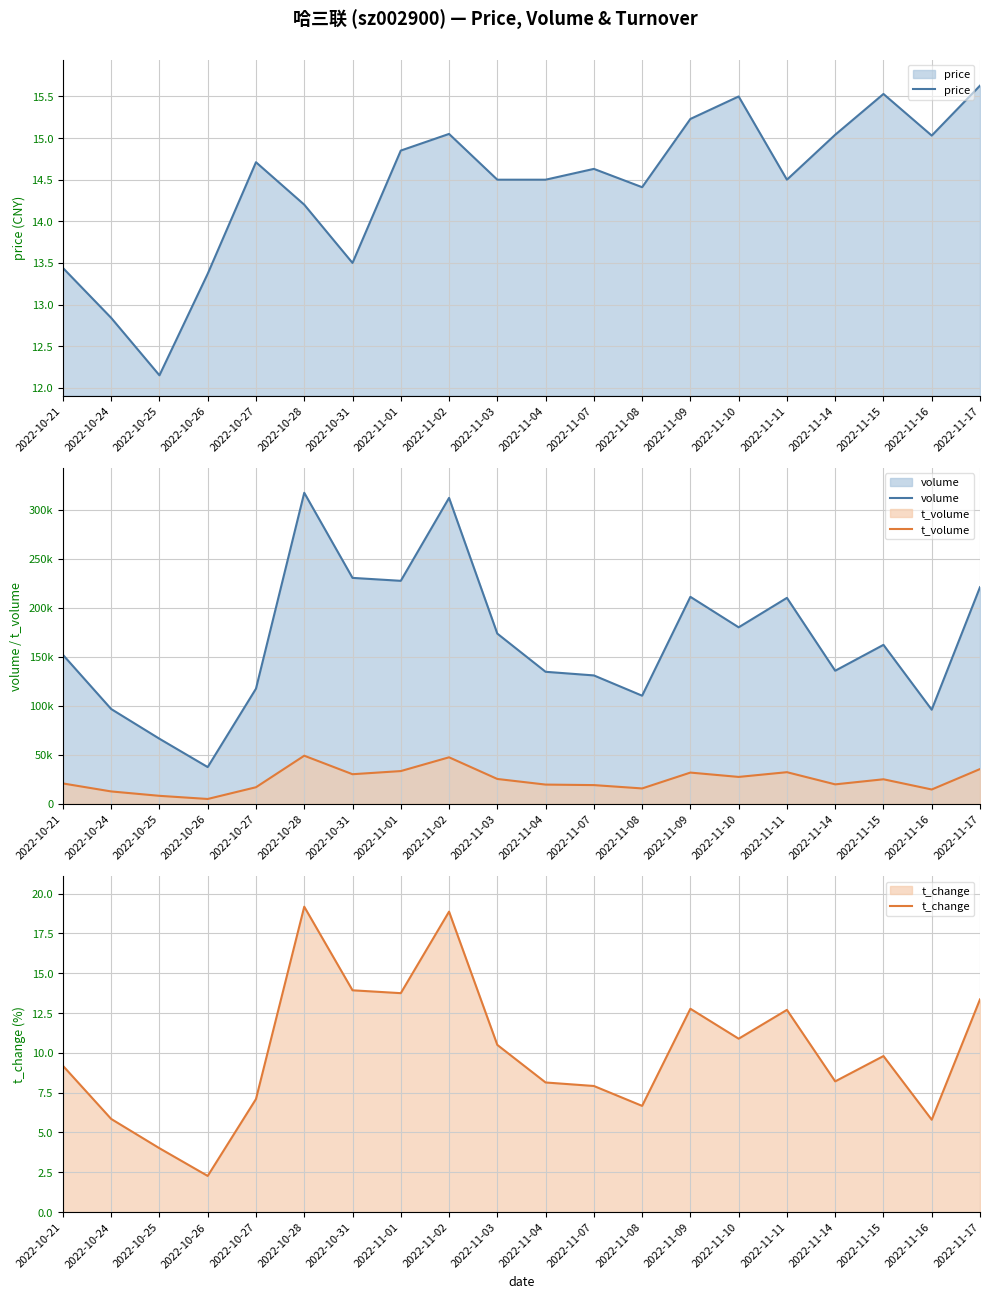

Reading right to left, transcribe all the data shown in this chart.

price: 2022-11-17=15.6	2022-11-16=15.0	2022-11-15=15.5	2022-11-14=15.0	2022-11-11=14.5	2022-11-10=15.5	2022-11-09=15.2	2022-11-08=14.4	2022-11-07=14.6	2022-11-04=14.5	2022-11-03=14.5	2022-11-02=15.1	2022-11-01=14.8	2022-10-31=13.5	2022-10-28=14.2	2022-10-27=14.7	2022-10-26=13.4	2022-10-25=12.2	2022-10-24=12.8	2022-10-21=13.4
volume: 2022-11-17=220950.0	2022-11-16=95960.0	2022-11-15=162116.0	2022-11-14=135735.0	2022-11-11=210038.0	2022-11-10=180015.0	2022-11-09=211091.0	2022-11-08=110270.0	2022-11-07=130949.0	2022-11-04=134648.0	2022-11-03=173578.0	2022-11-02=312006.0	2022-11-01=227427.0	2022-10-31=230426.0	2022-10-28=317226.0	2022-10-27=117436.0	2022-10-26=37459.0	2022-10-25=66358.0	2022-10-24=96674.0	2022-10-21=151968.0
t_volume: 2022-11-17=35438.0	2022-11-16=14609.0	2022-11-15=25013.0	2022-11-14=19834.0	2022-11-11=32247.0	2022-11-10=27422.0	2022-11-09=31851.0	2022-11-08=15676.0	2022-11-07=19083.0	2022-11-04=19607.0	2022-11-03=25342.0	2022-11-02=47436.0	2022-11-01=33386.0	2022-10-31=30183.0	2022-10-28=49055.0	2022-10-27=16899.0	2022-10-26=4931.0	2022-10-25=8139.0	2022-10-24=12620.0	2022-10-21=20767.0
t_change: 2022-11-17=13.4	2022-11-16=5.8	2022-11-15=9.8	2022-11-14=8.2	2022-11-11=12.7	2022-11-10=10.9	2022-11-09=12.8	2022-11-08=6.7	2022-11-07=7.9	2022-11-04=8.1	2022-11-03=10.5	2022-11-02=18.9	2022-11-01=13.8	2022-10-31=13.9	2022-10-28=19.2	2022-10-27=7.1	2022-10-26=2.3	2022-10-25=4.0	2022-10-24=5.8	2022-10-21=9.2